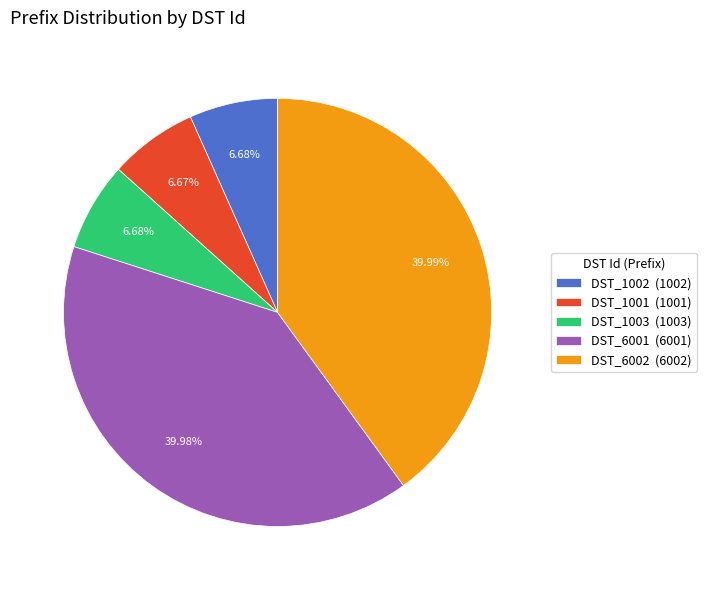

To the nearest percent, what is the average slice percentage?

20%